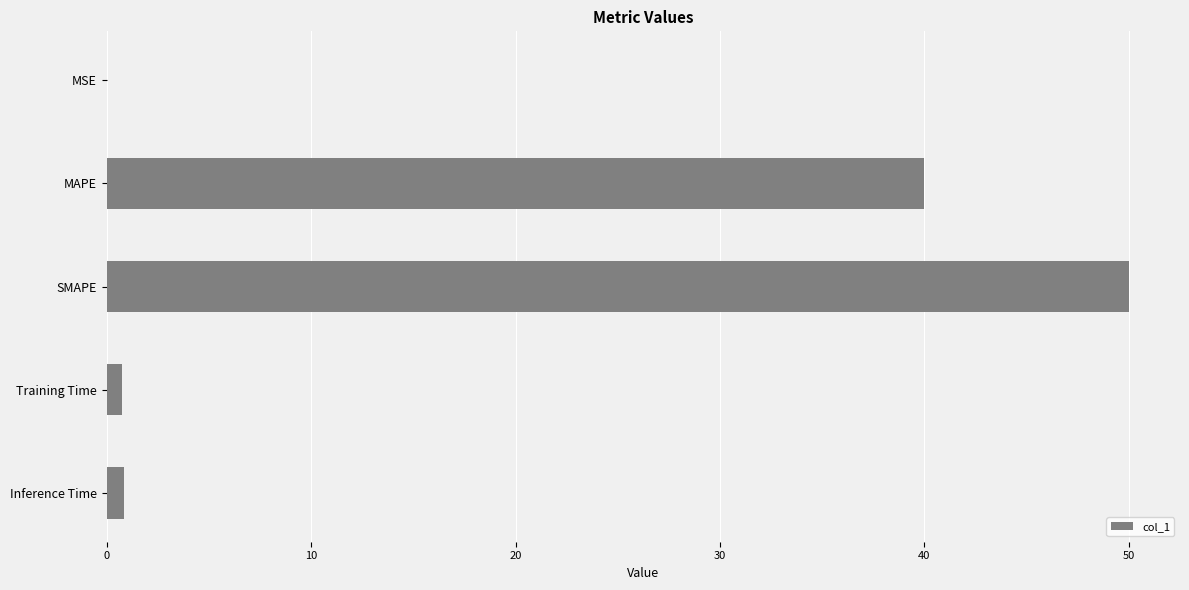

Where is the data nearest to the value 25?

MAPE